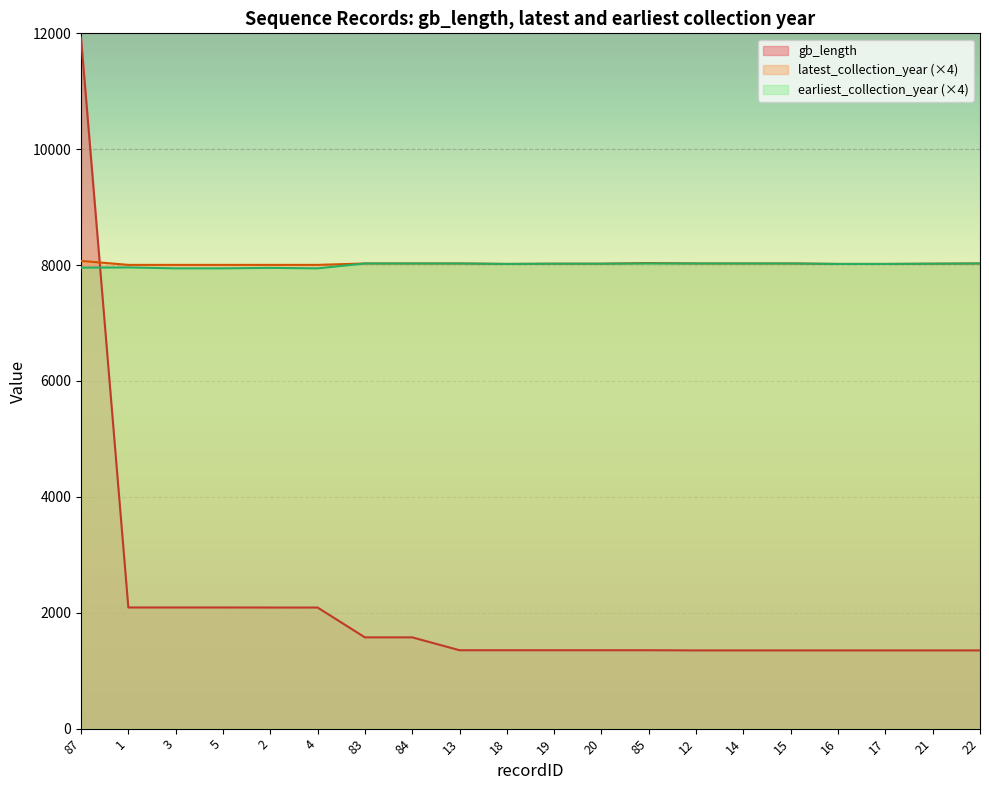

What is the sum of the latest_collection_year values at 83 and 18?

16048